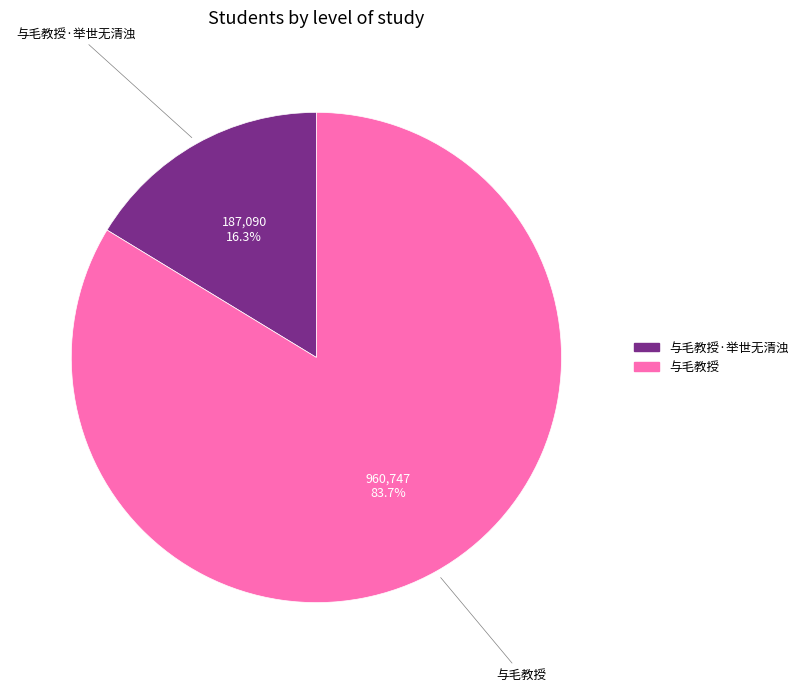

Does any single category account for the majority?

Yes